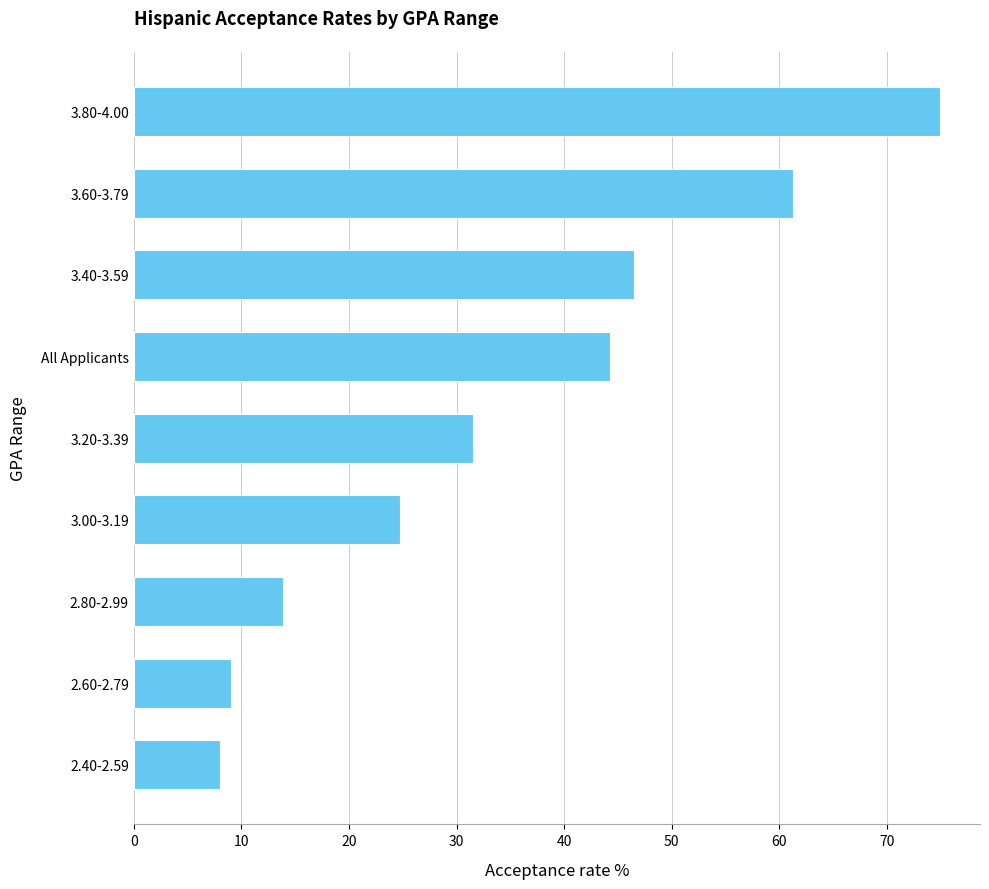

What is the label of the 4th bar from the top?

All Applicants